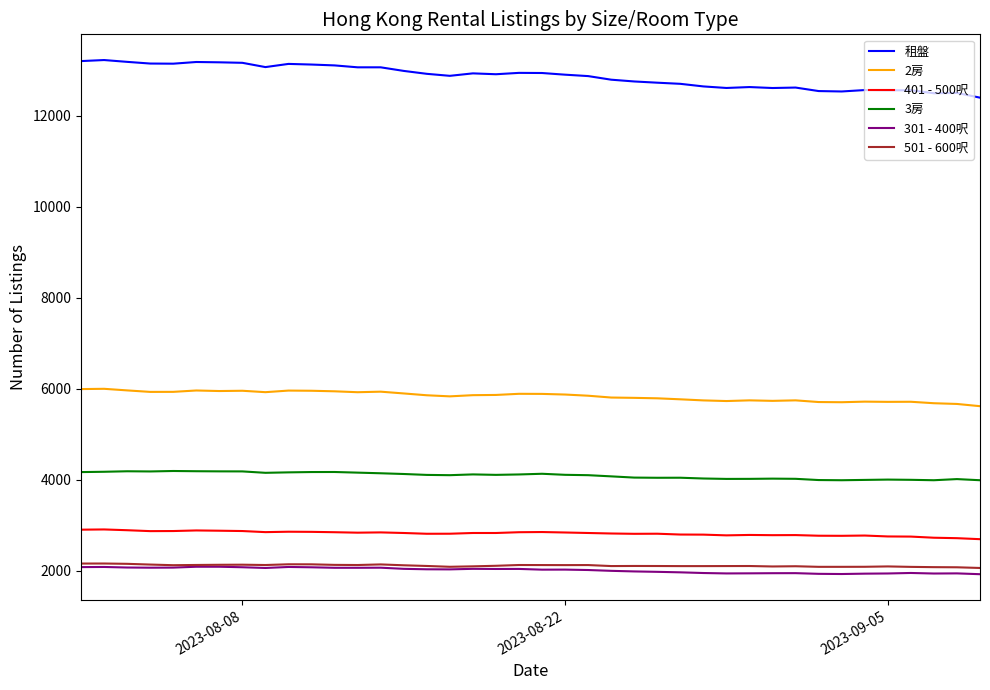

Which series has the widest spread of values?

租盤